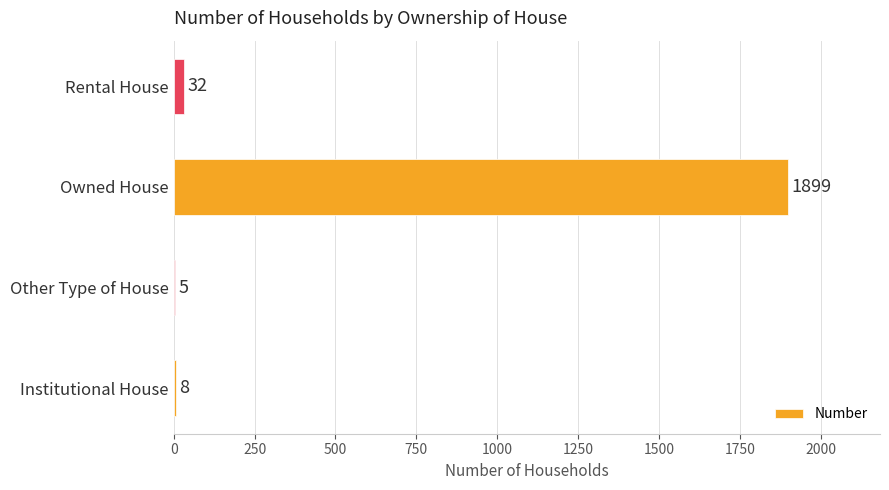

How many series are shown in this chart?

1